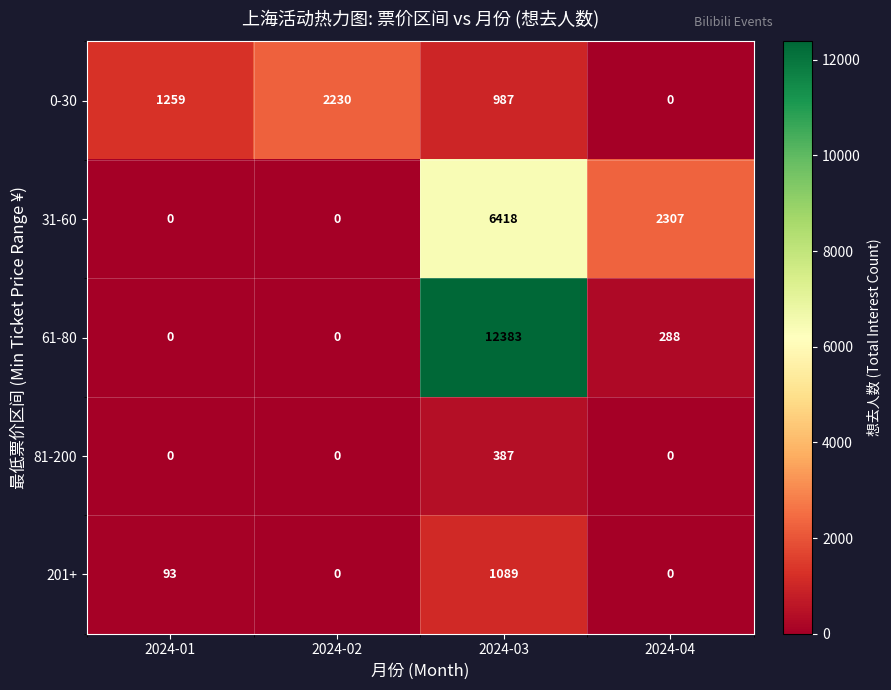

Reading left to right, list all the values displayed in this chart.

0-30: 2024-01=1259	2024-02=2230	2024-03=987	2024-04=0
31-60: 2024-01=0	2024-02=0	2024-03=6418	2024-04=2307
61-80: 2024-01=0	2024-02=0	2024-03=12383	2024-04=288
81-200: 2024-01=0	2024-02=0	2024-03=387	2024-04=0
201+: 2024-01=93	2024-02=0	2024-03=1089	2024-04=0